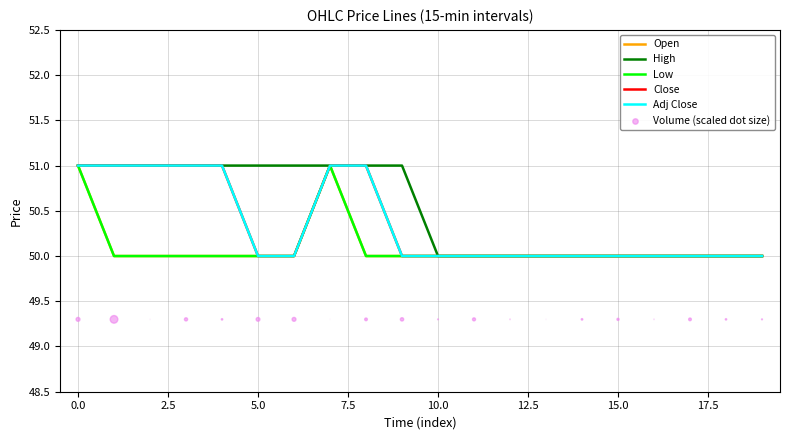

Which series contains the lowest Y value?

Volume (scaled dot size)